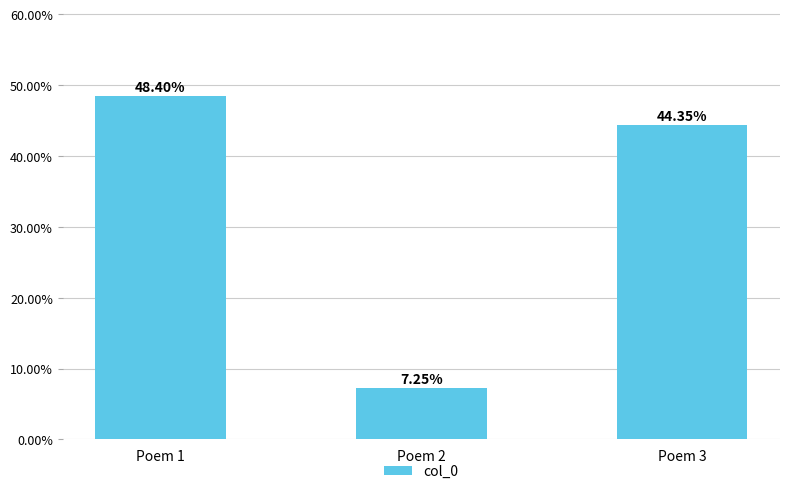

Reading left to right, transcribe all the data shown in this chart.

0.5	0.1	0.4